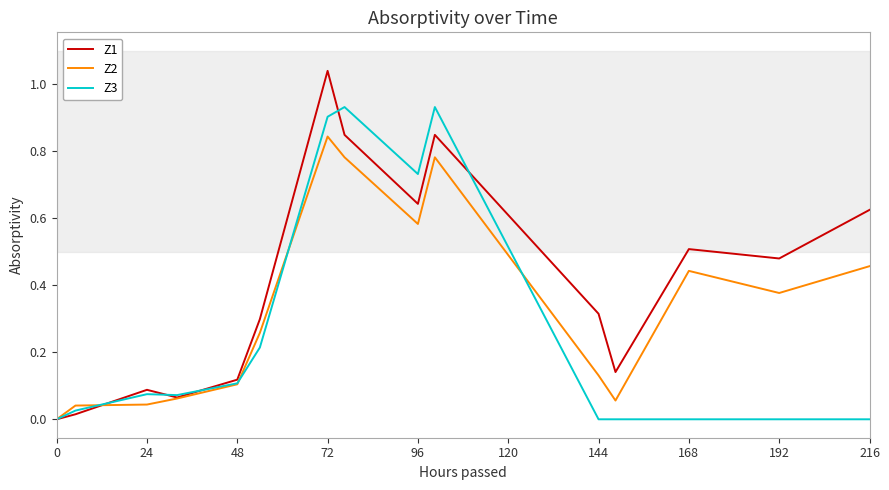

Rank the series by their maximum value, from highest to lowest.

Z1, Z3, Z2